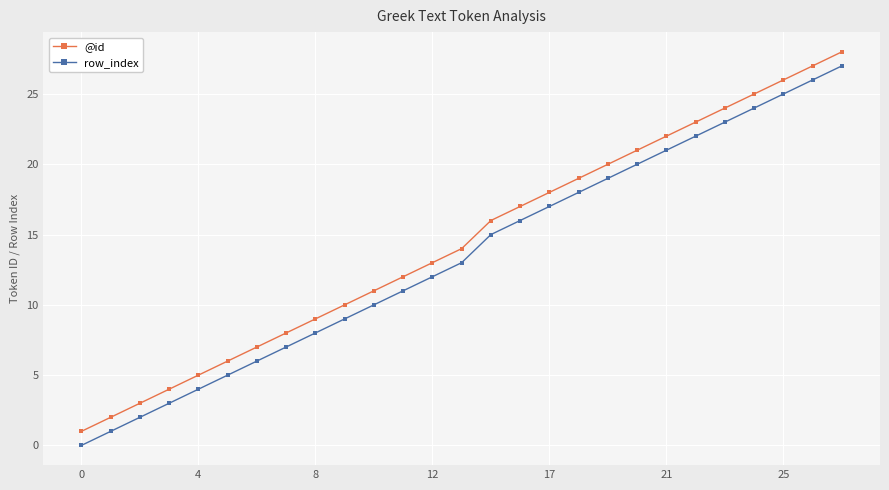

How many values in the @id series are below 14?

13